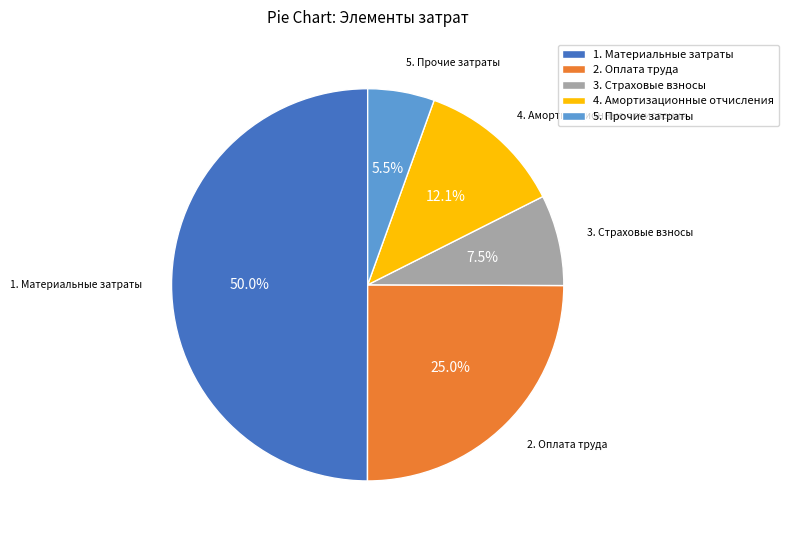

Does 5. Прочие затраты account for over 50% of the chart?

No